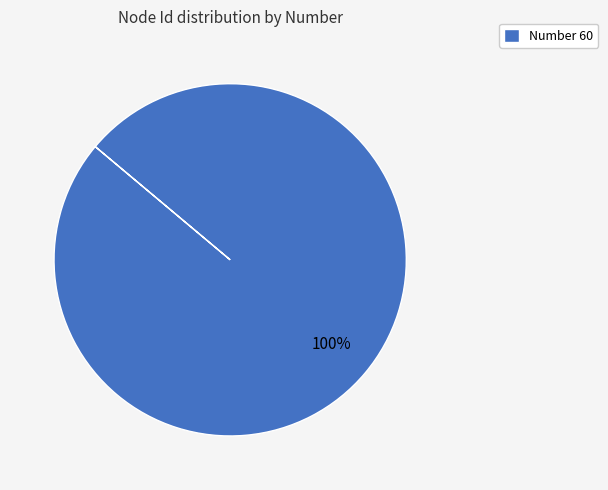

How many segments does this pie chart have?

1